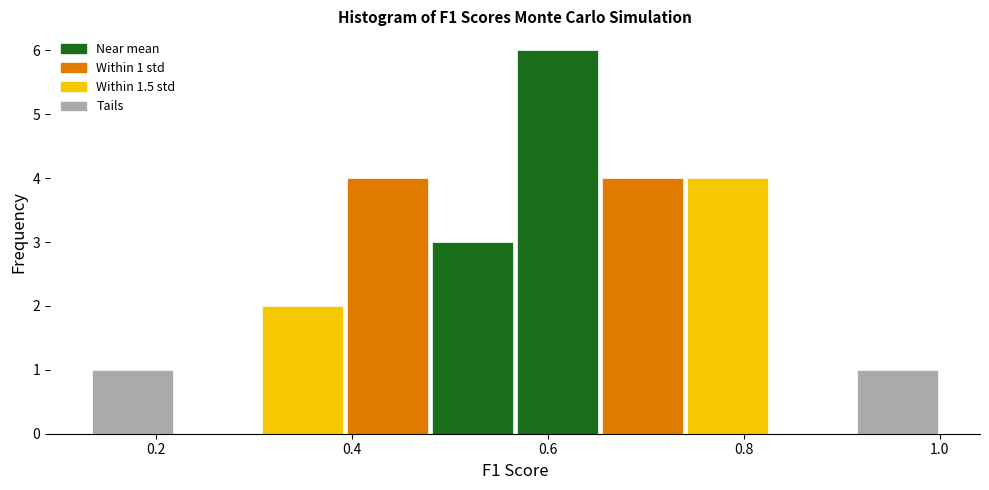

Which range on the x-axis has the tallest bar?

0.56 to 0.66